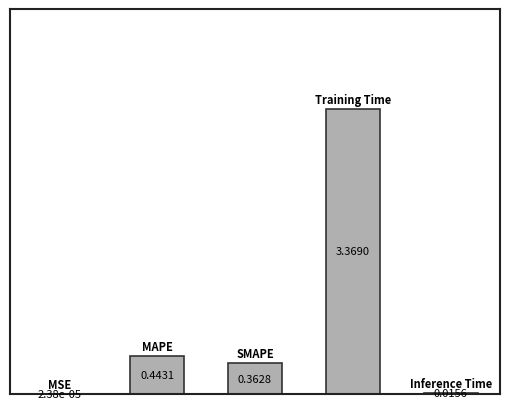

What is the difference between the maximum and minimum values?

3.4